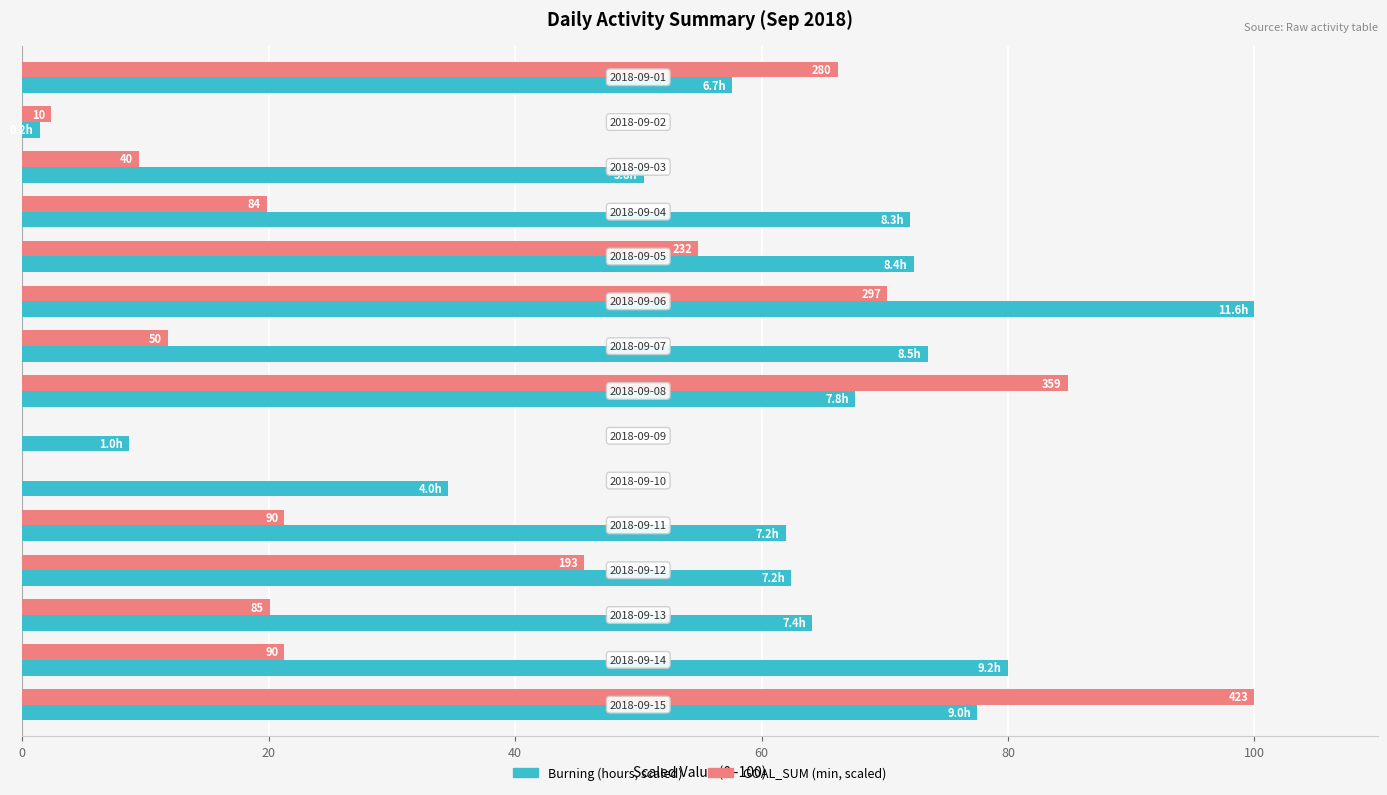

What is the sum of all Burning (hours, scaled) values?

884.1